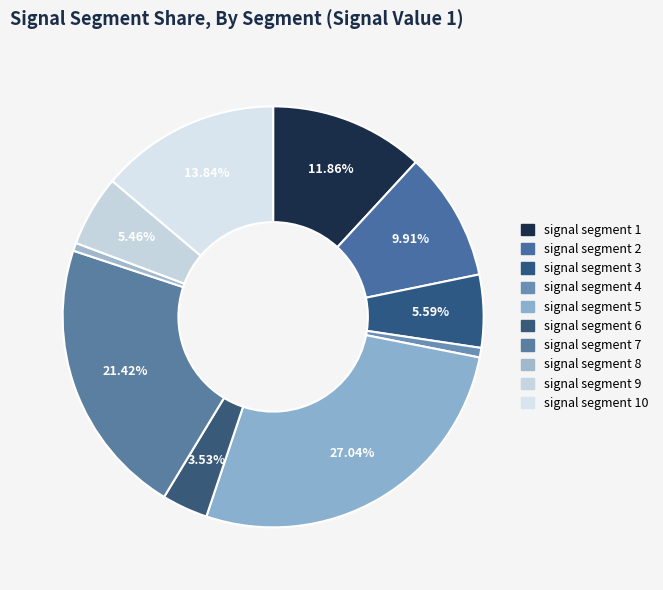

How many segments does this pie chart have?

10